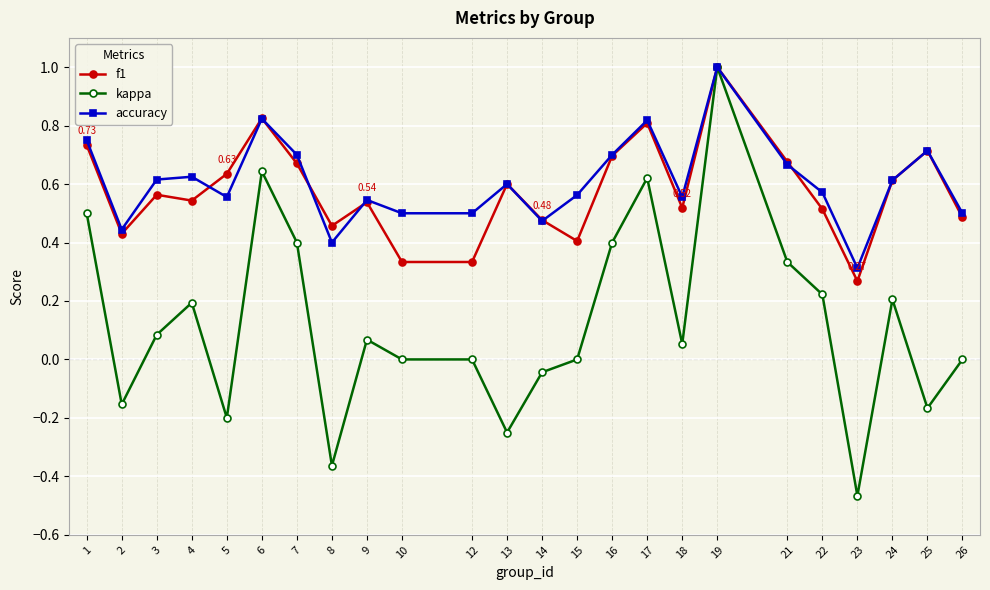

Between which two adjacent categories do f1 and accuracy first intersect?

4 and 5